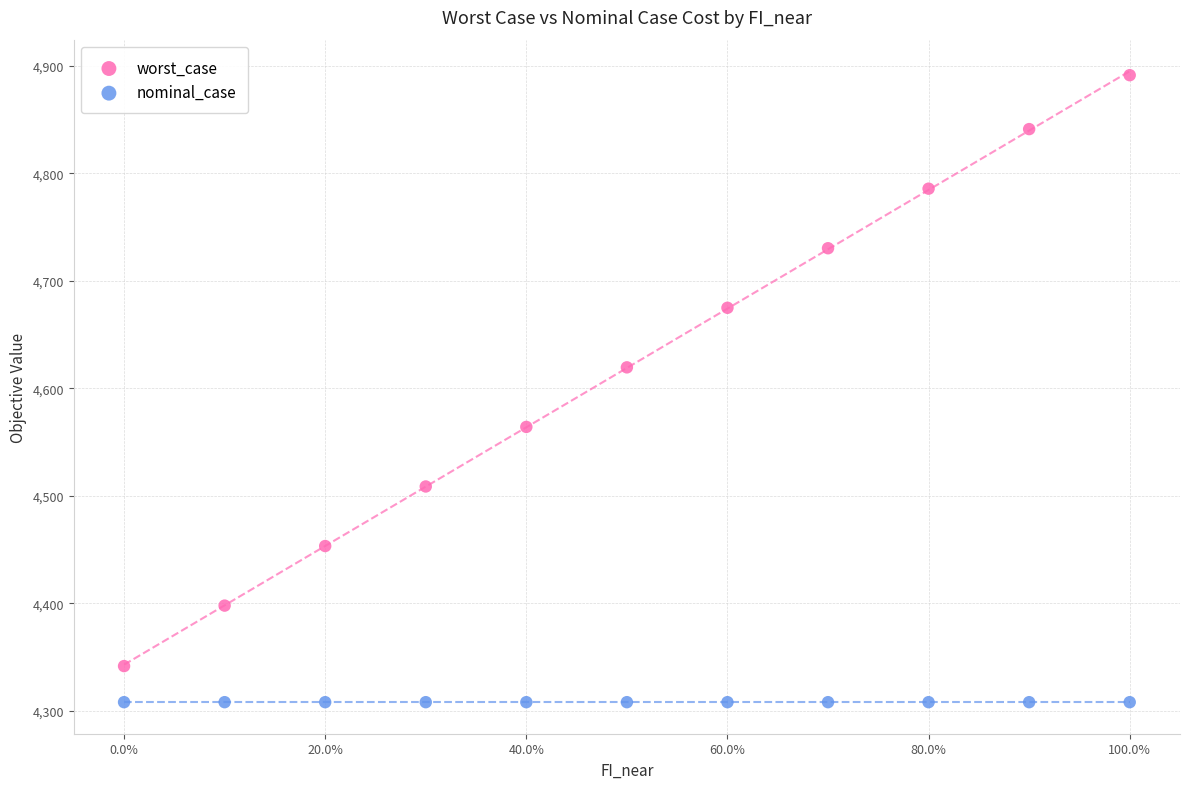

Which series has the widest spread of Y values?

worst_case